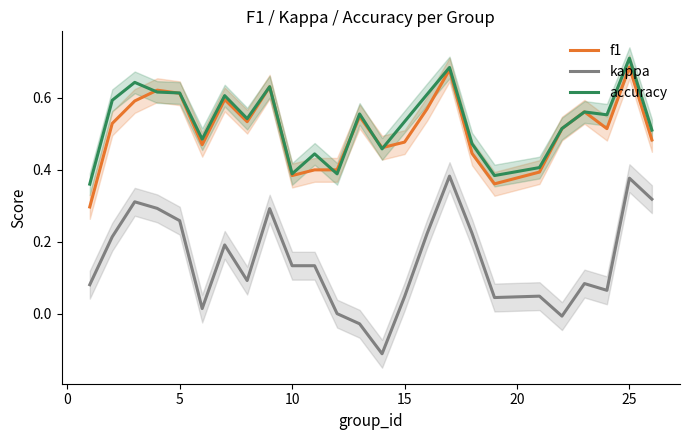

True or false: accuracy and kappa intersect in this chart.

False